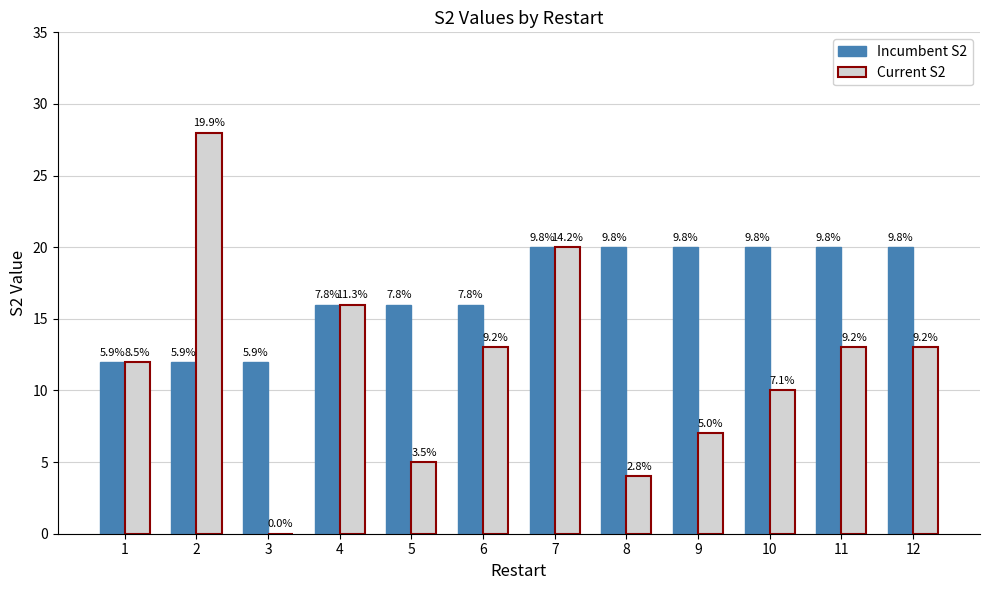

At which category is the sum across all series the highest?

2